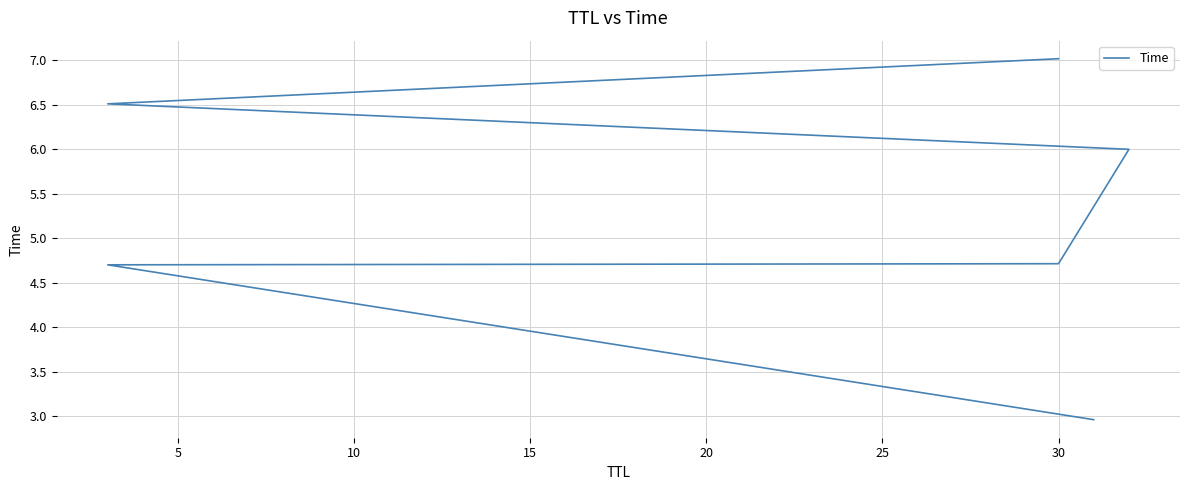

What is the value of the 6th point from the left?

7.0